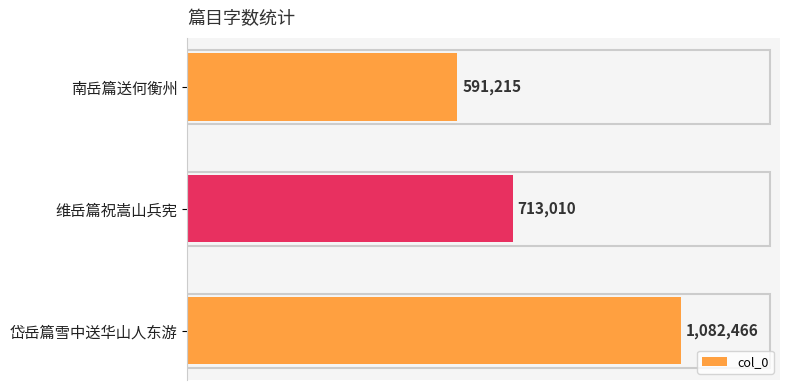

Which has a higher value, 南岳篇送何衡州 or 岱岳篇雪中送华山人东游?

岱岳篇雪中送华山人东游